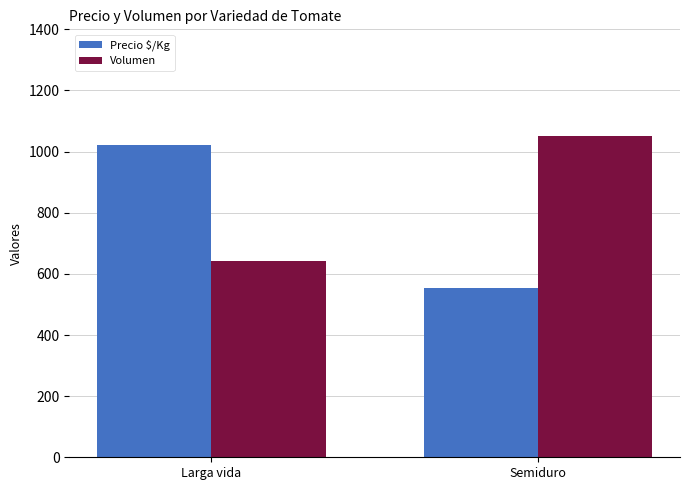

How many values in the Volumen series are below 1050?

1